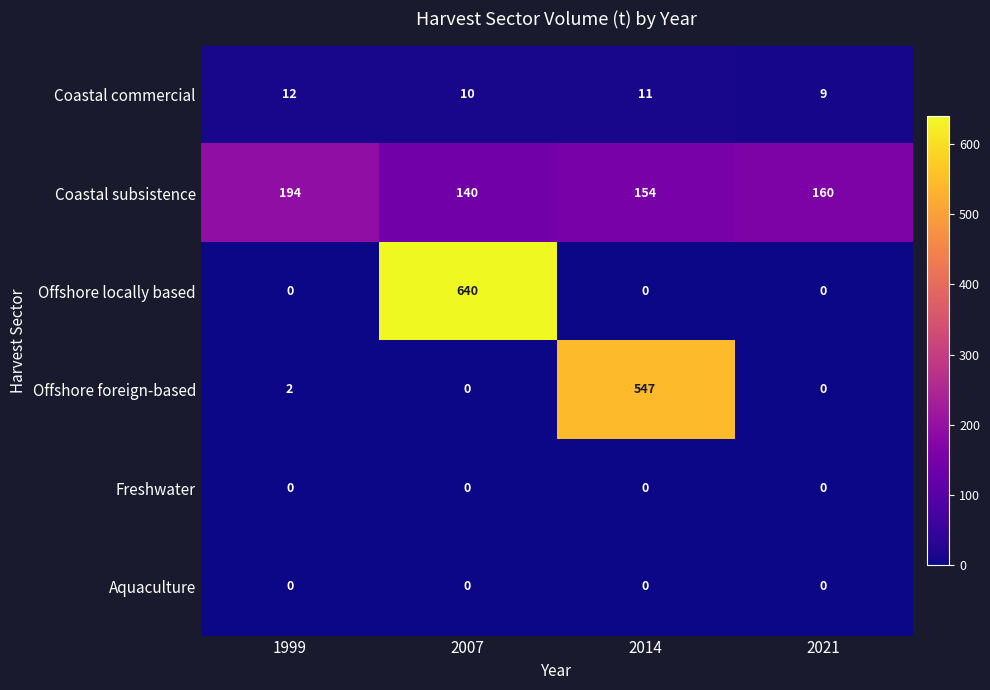

Which series changed the most between 1999 and 2014?

Offshore foreign-based